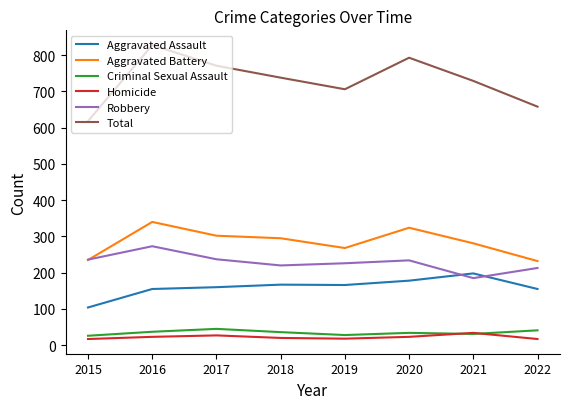

What is the average value of the Aggravated Battery series?

285